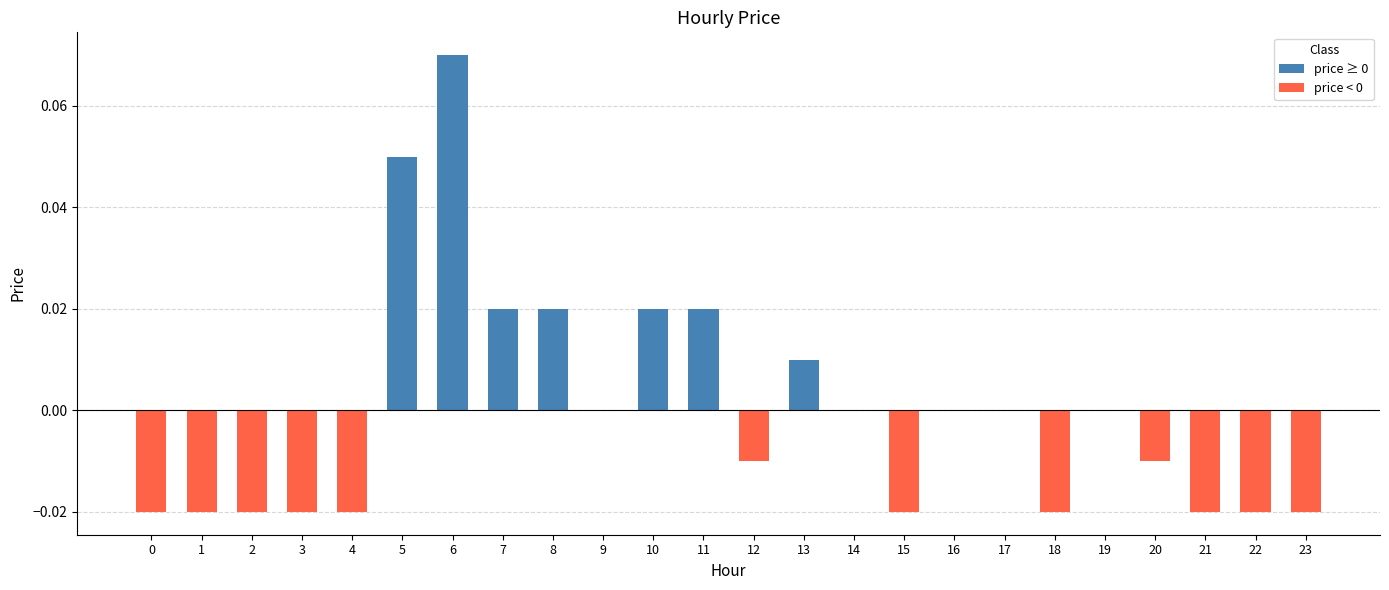

At which category does the chart reach its peak across all series?

6